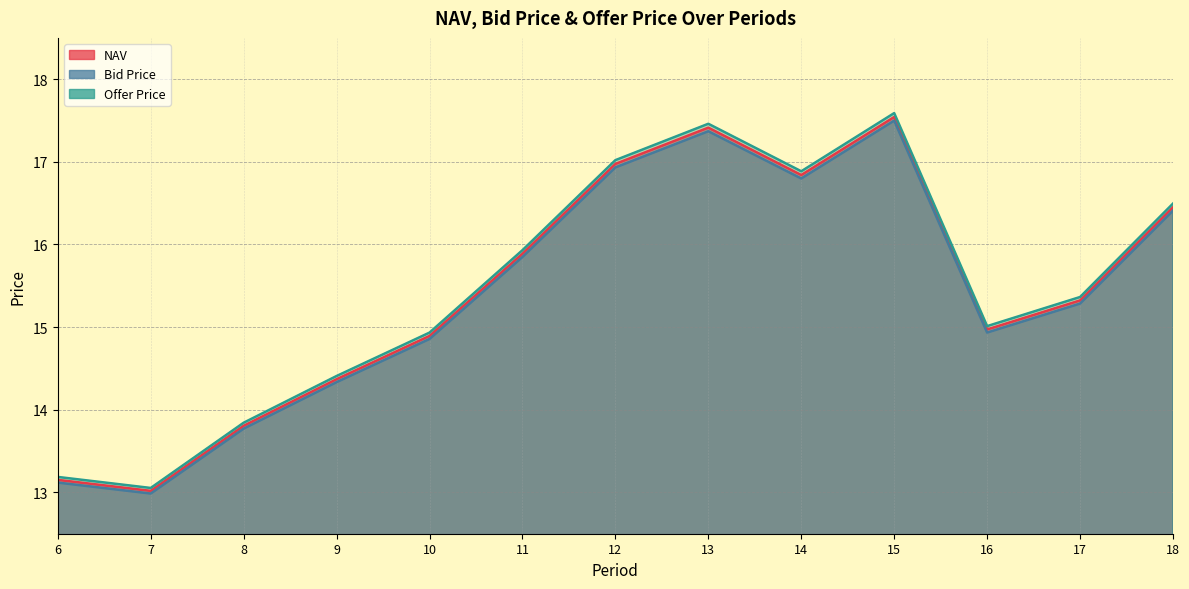

What is the difference between the maximum and minimum values in the Offer Price series?

4.5